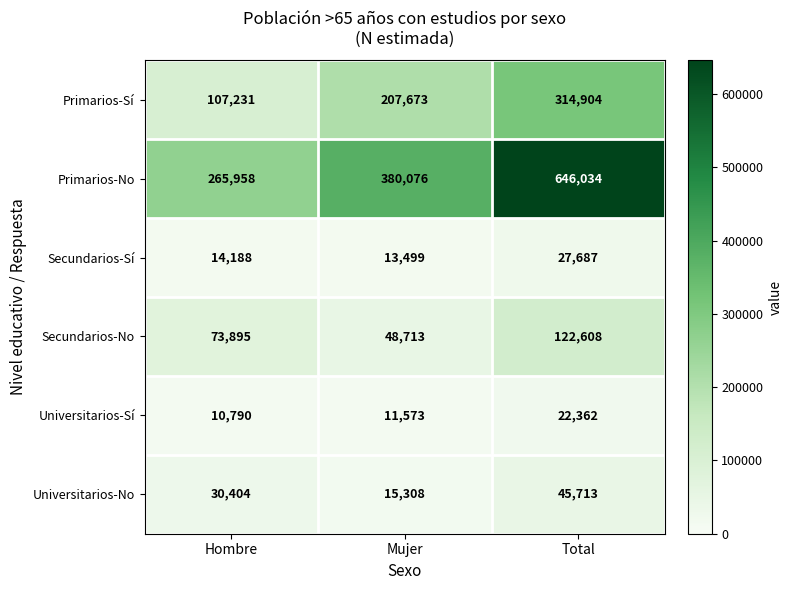

Which series has the largest total across all categories?

Primarios-No